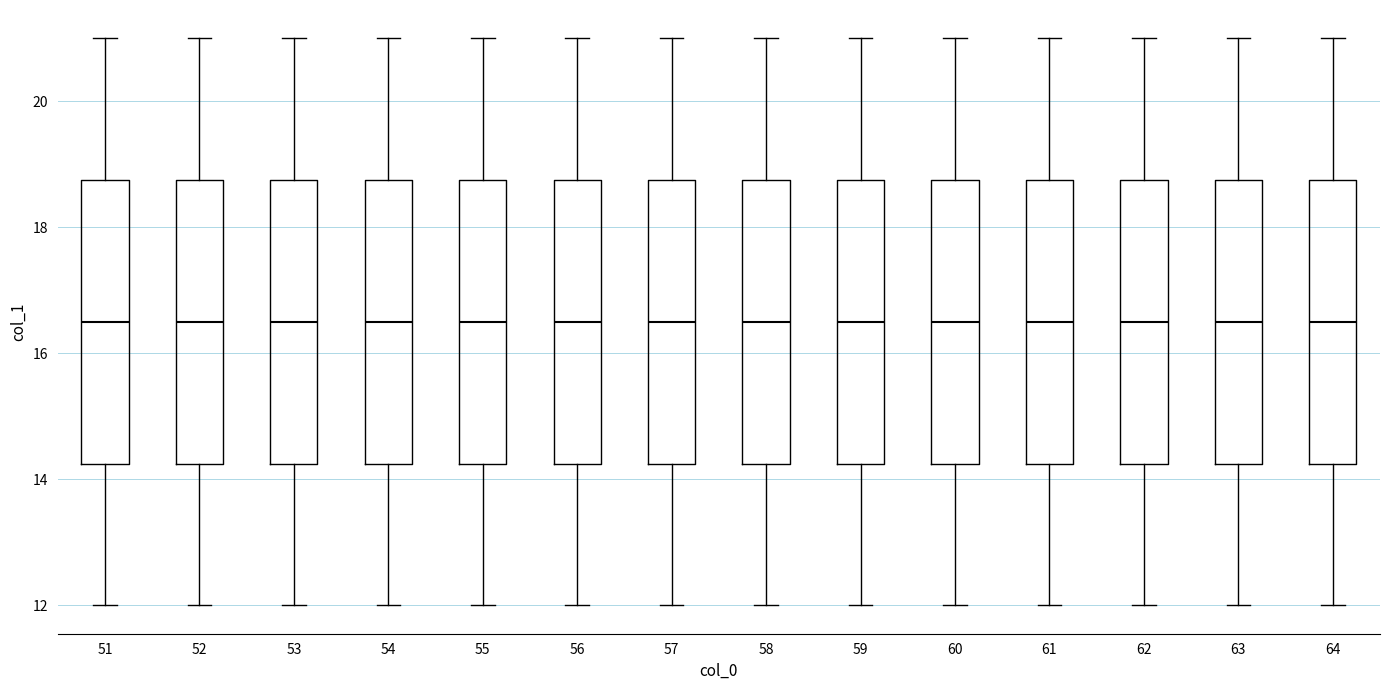

Where does the median line of the box at x = 58 sit on the y-axis? The values are not printed on the chart, so give them approximately, as read against the axis.

16.6